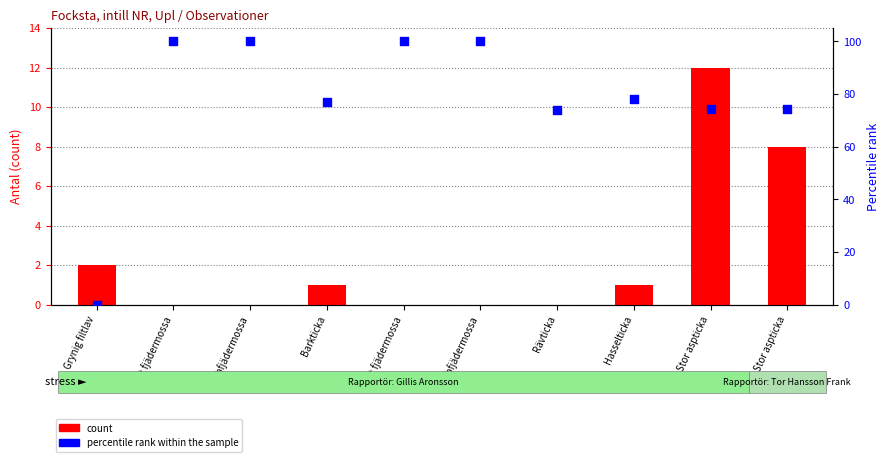

Which series reaches the maximum Y coordinate?

percentile rank within the sample